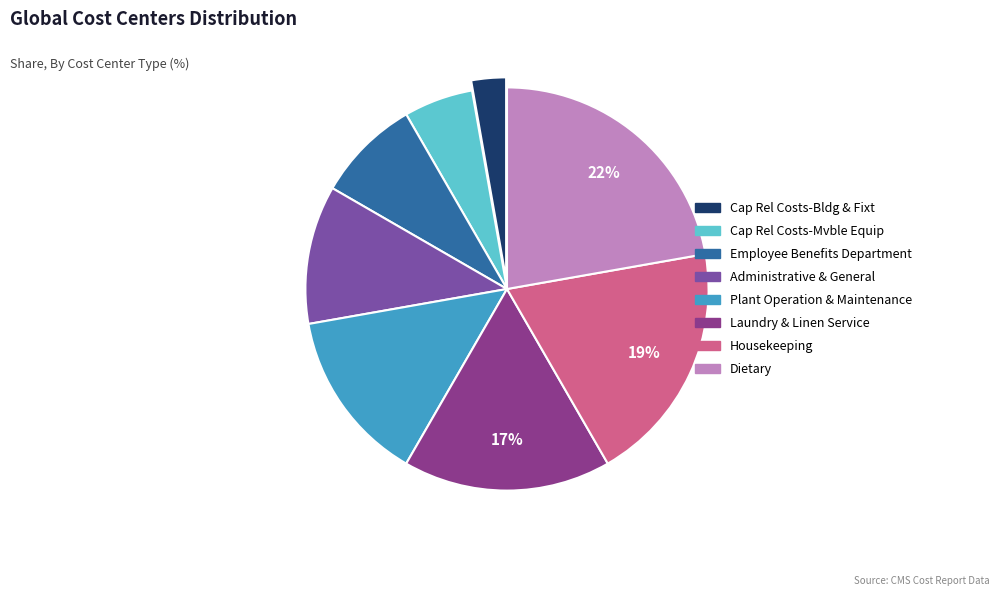

Which category has the biggest portion of the pie?

Dietary